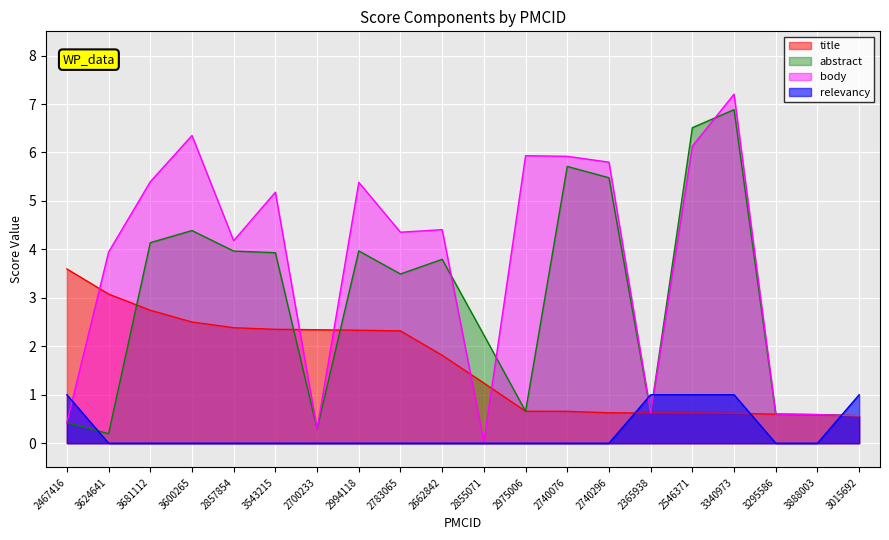

How many interior local valleys does the abstract series have?

5